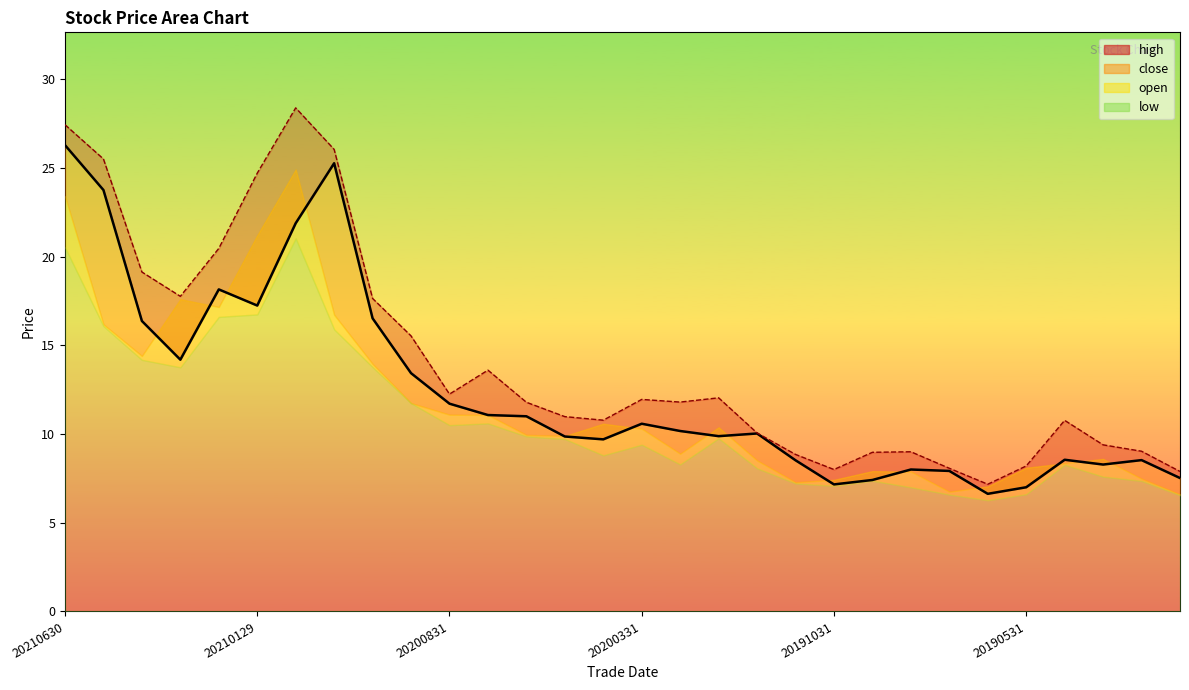

How many values in the high series are below 11?

14